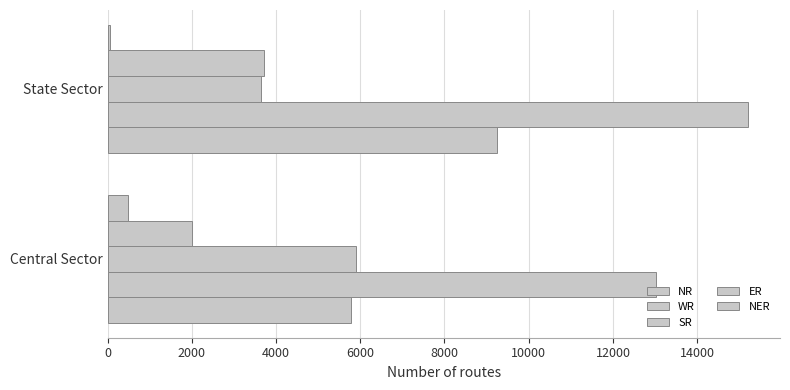

How many values in the ER series are below 3715?

1